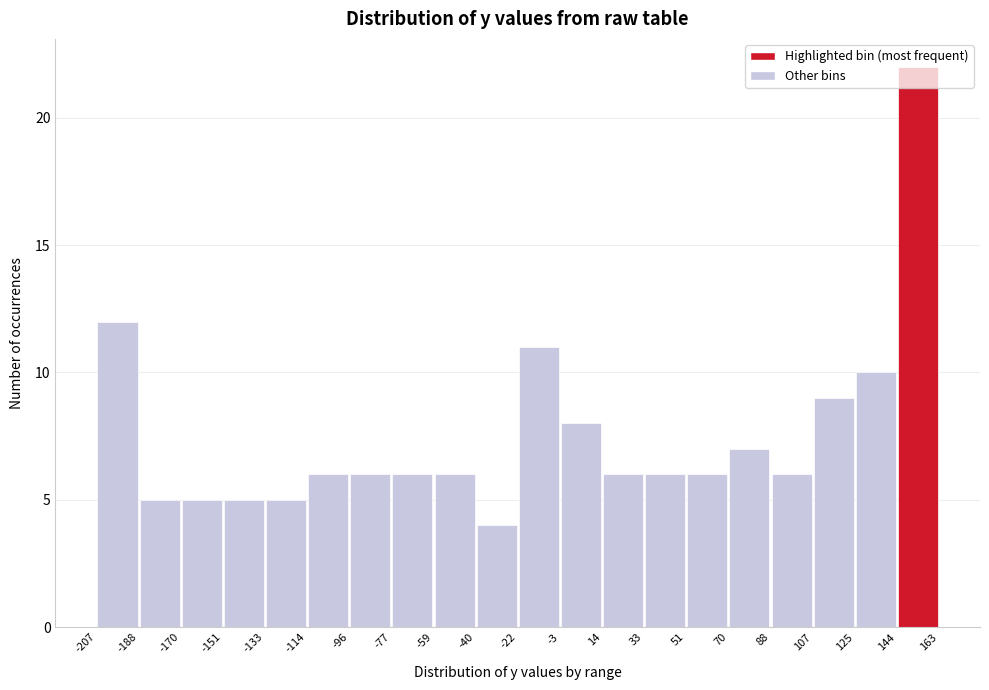

Reading left to right, transcribe this chart: for each bar, give the range it covers on the x-axis and its height. The values are not printed on the chart, so give them approximately, as read against the axis.

-207 to -188: 12
-188 to -170: 5
-170 to -151: 5
-151 to -133: 5
-133 to -114: 5
-114 to -96: 6
-96 to -77: 6
-77 to -59: 6
-59 to -40: 6
-40 to -22: 4
-22 to -3: 11
-3 to 14: 8
14 to 33: 6
33 to 51: 6
51 to 70: 6
70 to 88: 7
88 to 107: 6
107 to 125: 9
125 to 144: 10
144 to 163: 22